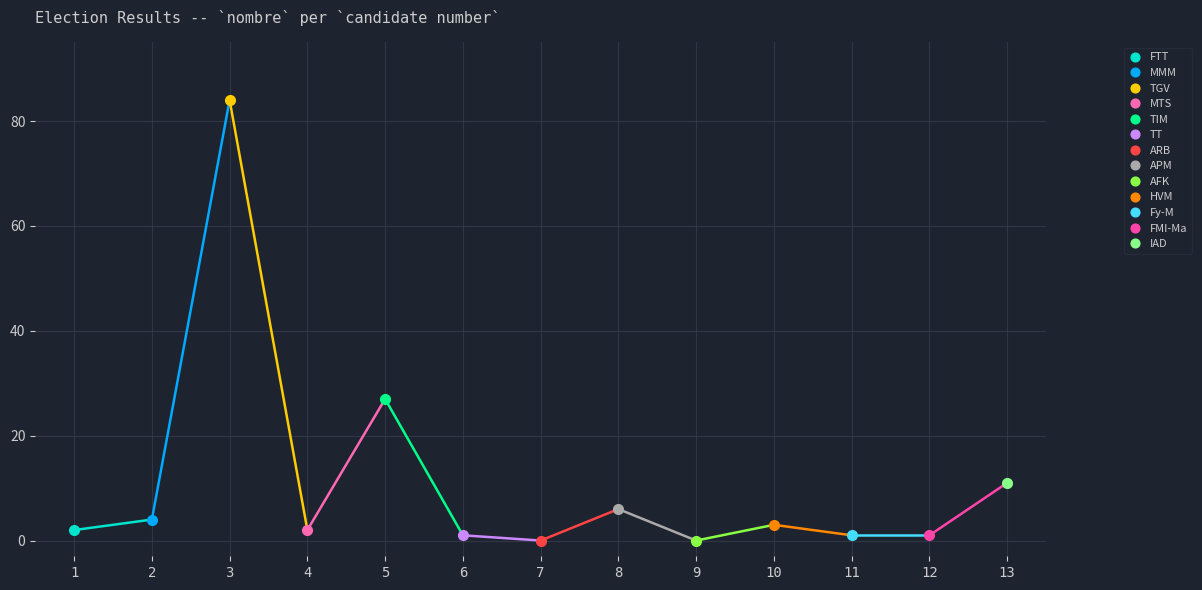

At which label is the value closest to 42?

5